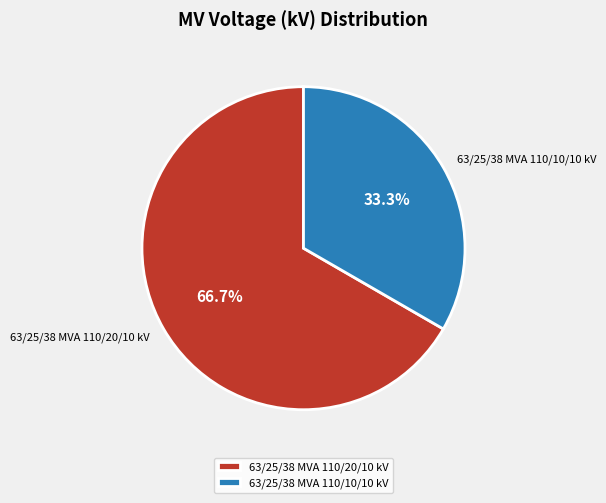

Rank the categories by value from highest to lowest.

63/25/38 MVA 110/20/10 kV, 63/25/38 MVA 110/10/10 kV